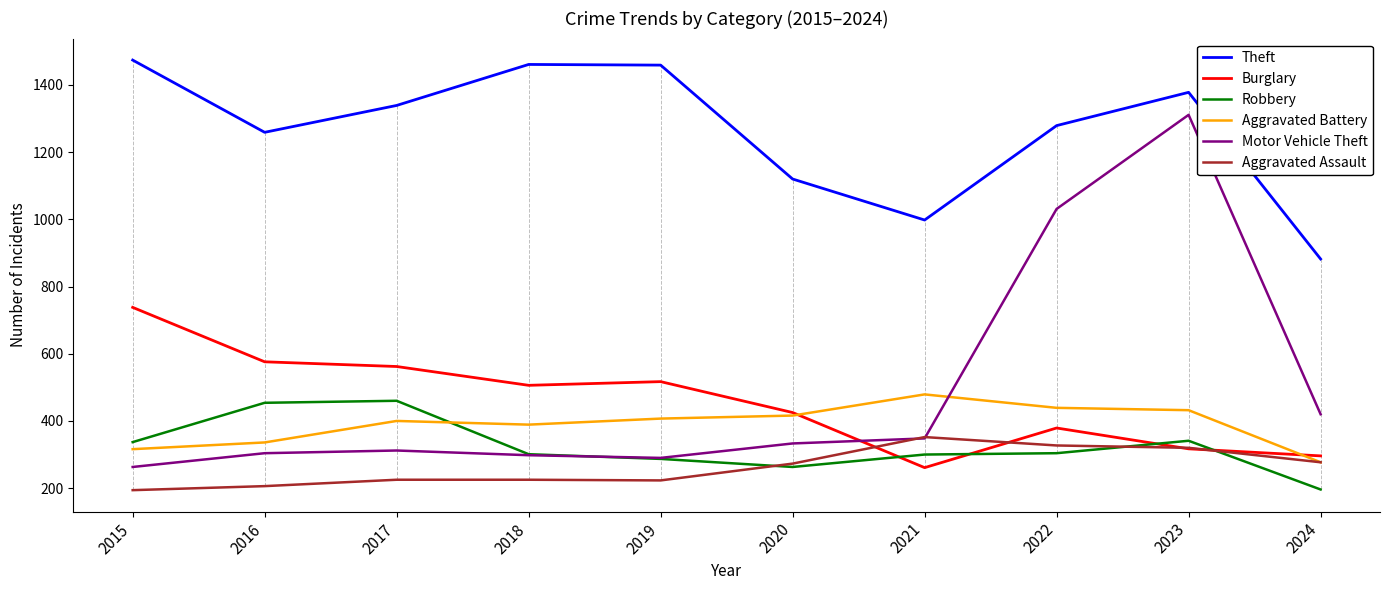

Where do Robbery and Aggravated Battery first cross each other?

2017 and 2018